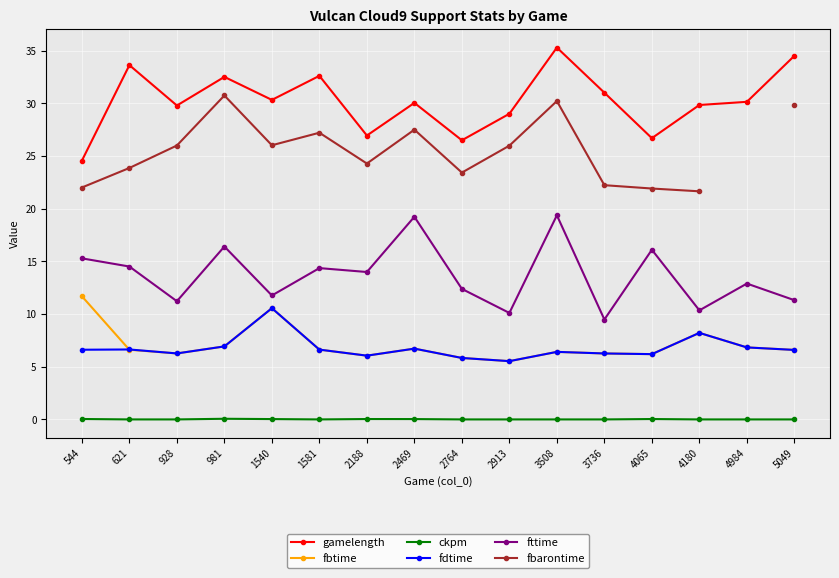

What are all the series names shown in the legend?

gamelength, fbtime, ckpm, fdtime, fttime, fbarontime